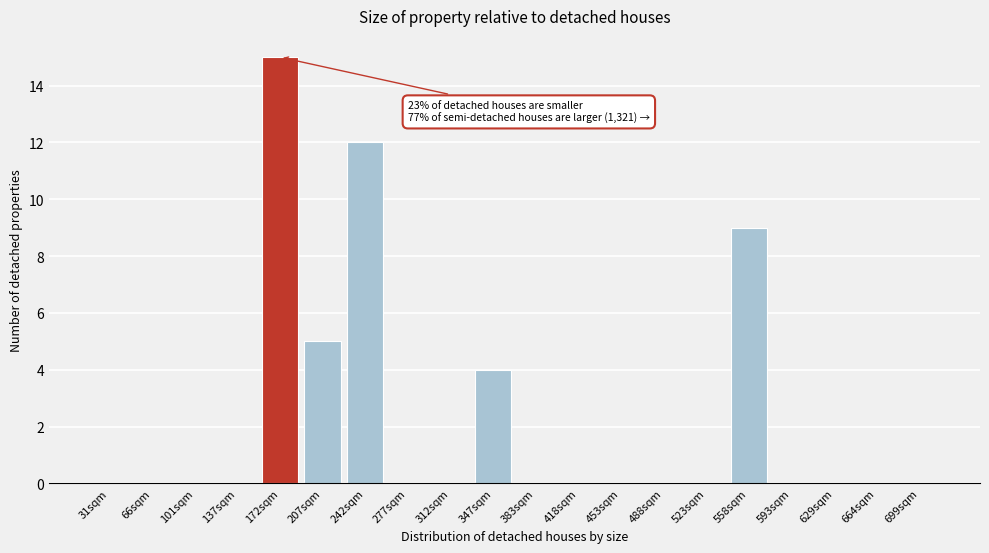

Reading right to left, transcribe all the data shown in this chart.

699sqm=0	664sqm=0	629sqm=0	593sqm=0	558sqm=9	523sqm=0	488sqm=0	453sqm=0	418sqm=0	383sqm=0	347sqm=4	312sqm=0	277sqm=0	242sqm=12	207sqm=5	172sqm=15	137sqm=0	101sqm=0	66sqm=0	31sqm=0